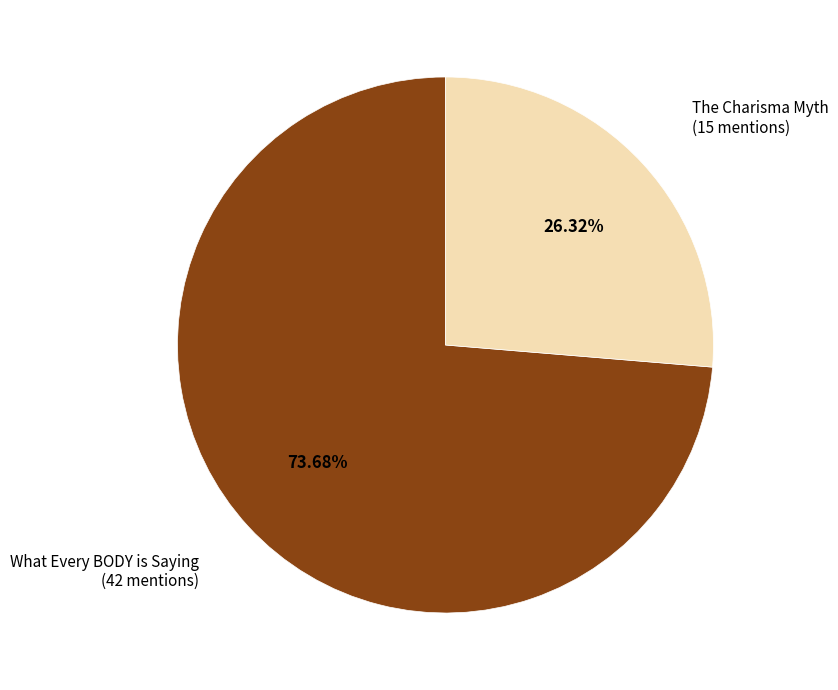

Rank the categories by value from lowest to highest.

The Charisma Myth, What Every BODY is Saying